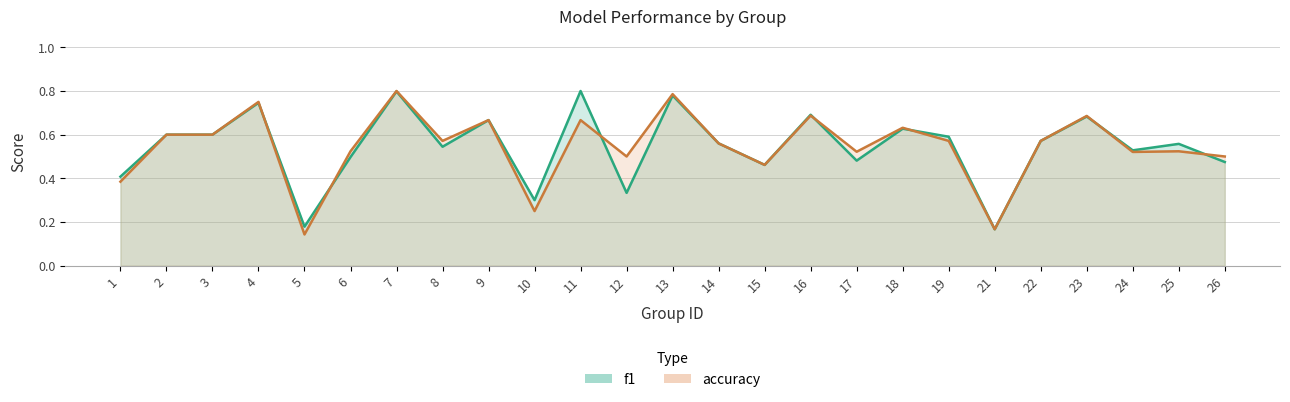

At which label is f1 closest to 0?

21